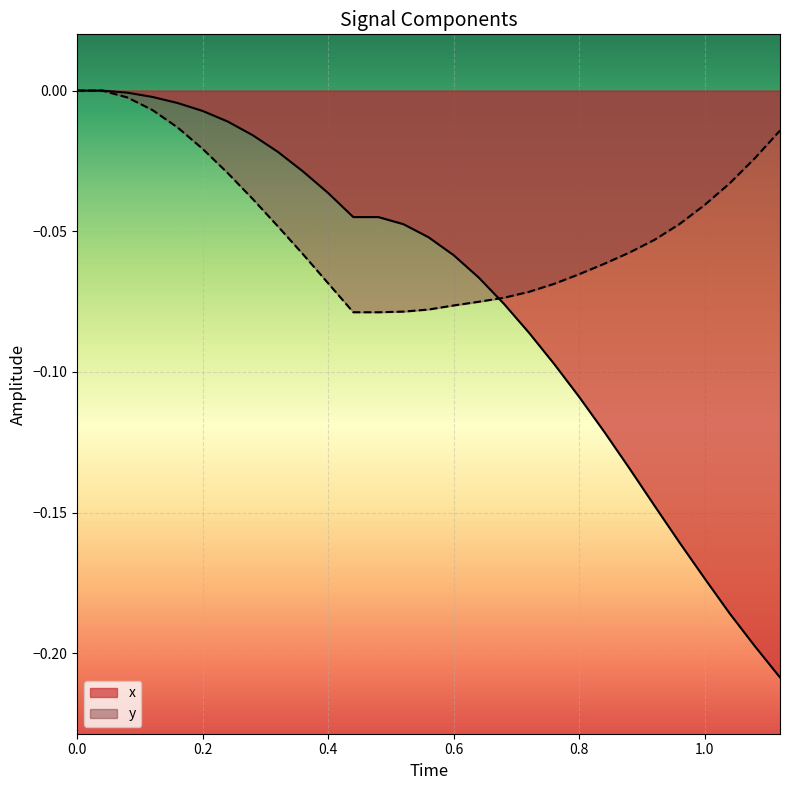

List the series in order of their overall mean, highest first.

y, x